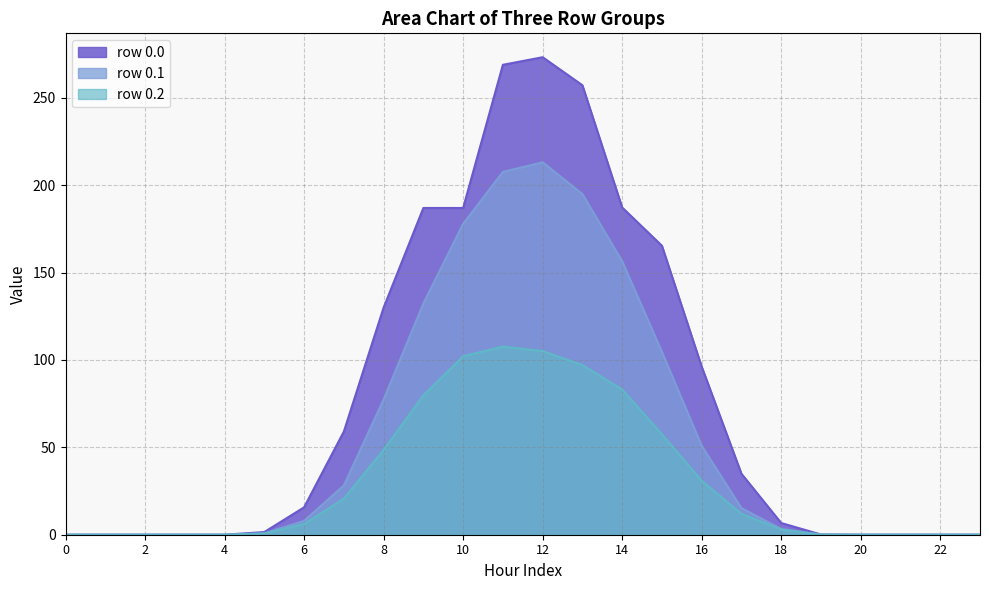

Count the number of categories in the chart.

24